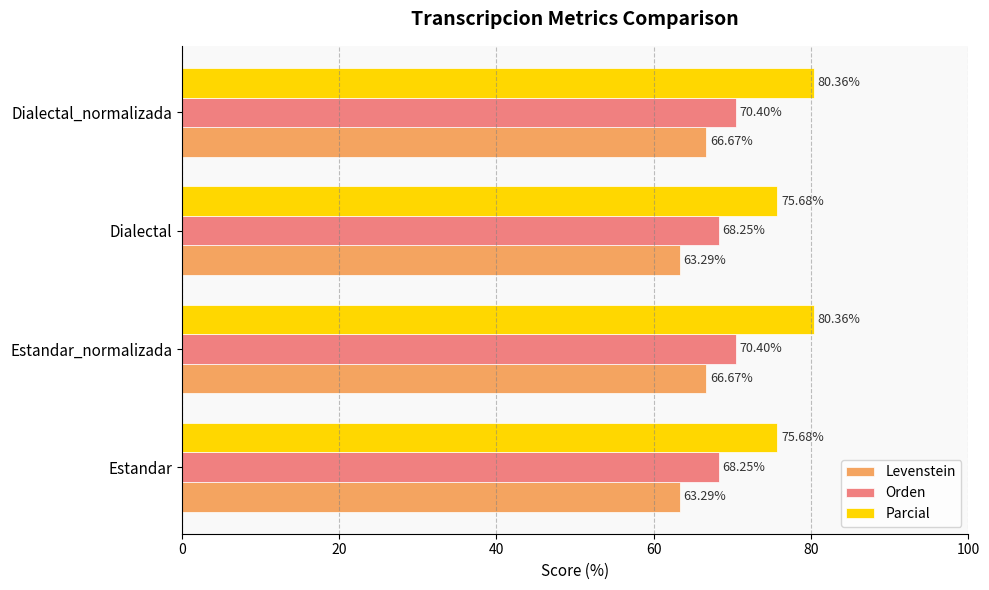

What is the total value across all series at Estandar?

207.2